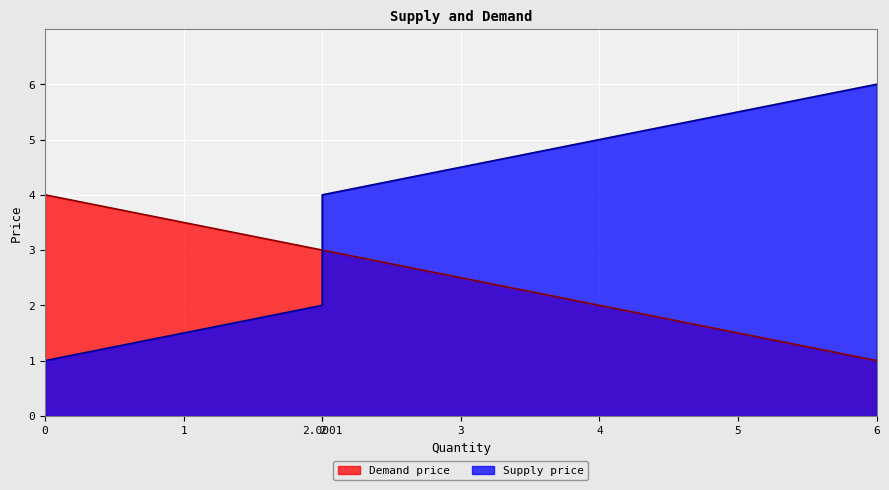

What is the difference between the Supply price values at 6 and 5?

0.5